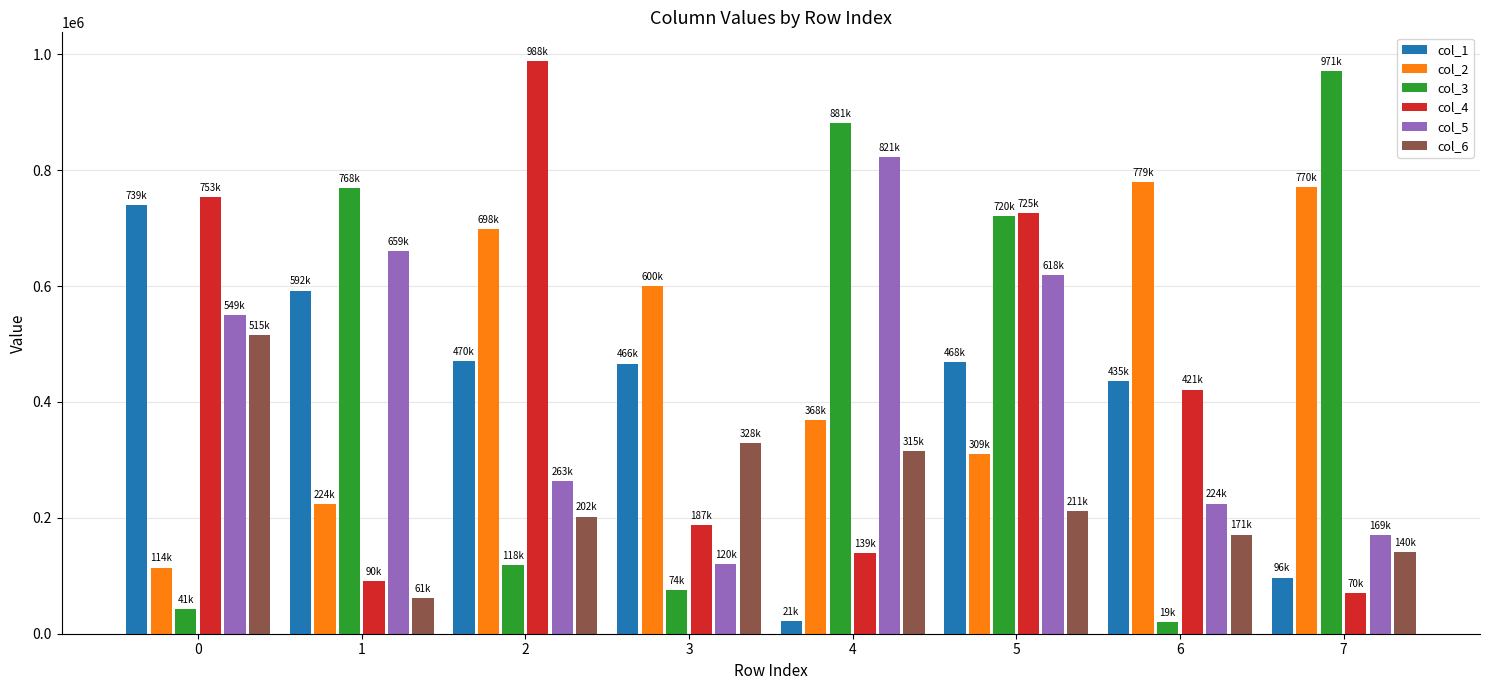

Which series has the largest range (max minus min)?

col_3